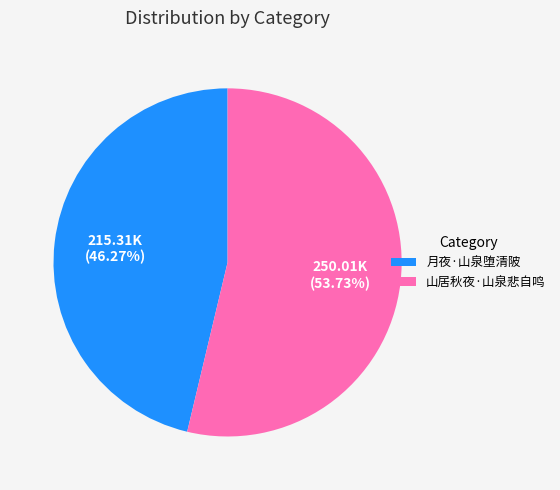

Between 月夜·山泉堕清陂 and 山居秋夜·山泉悲自鸣, which is larger?

山居秋夜·山泉悲自鸣